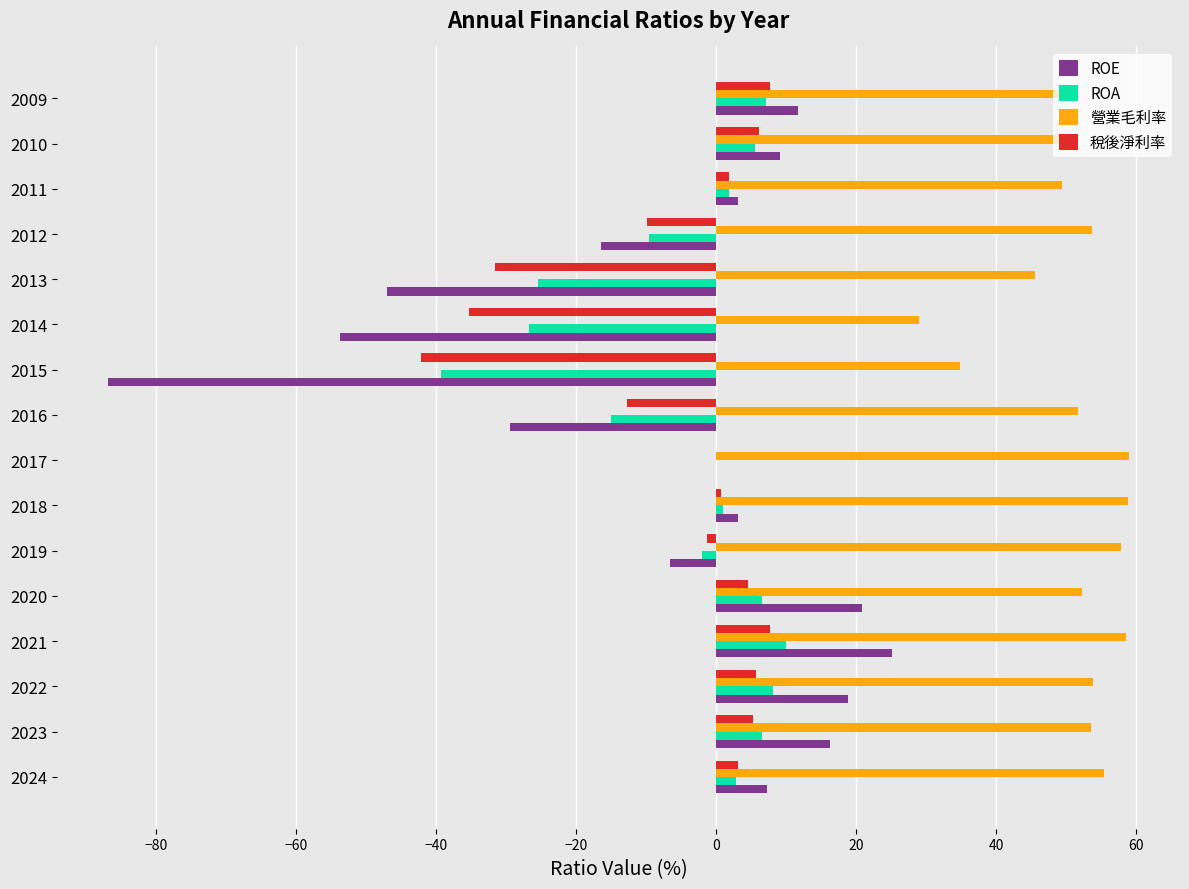

What is the greatest value displayed?

59.0